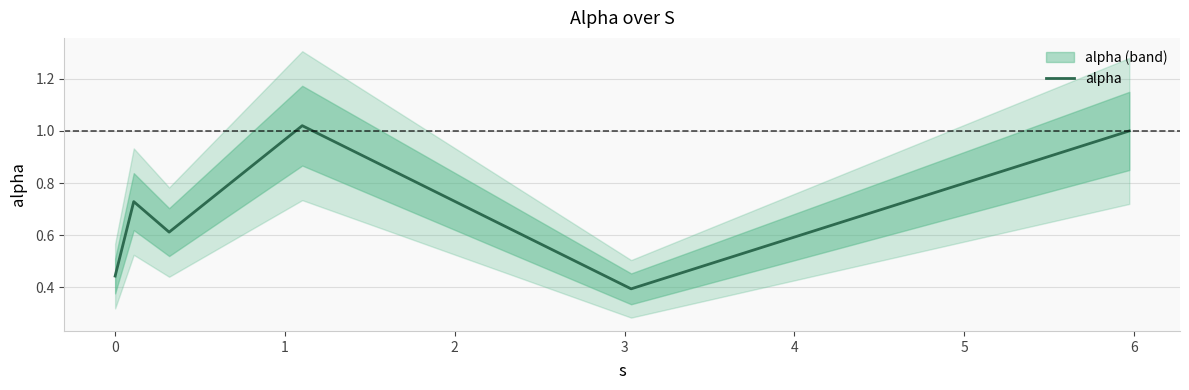

Is this an area chart (filled region under the line)?

No